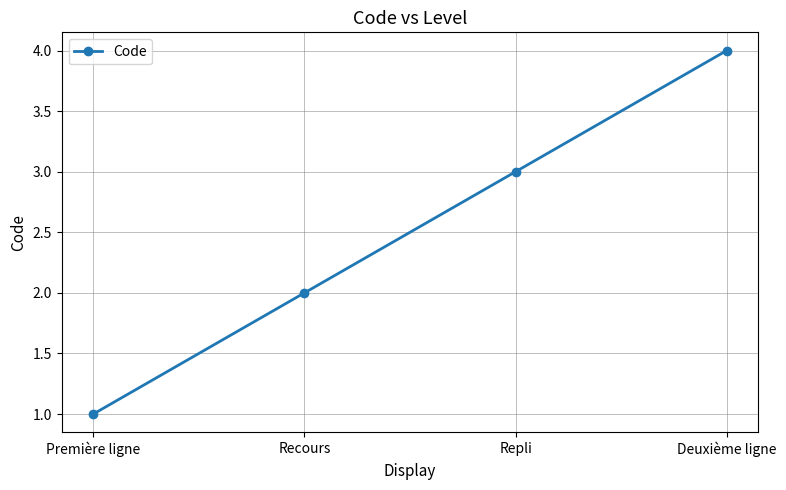

How many categories are shown in the chart?

4